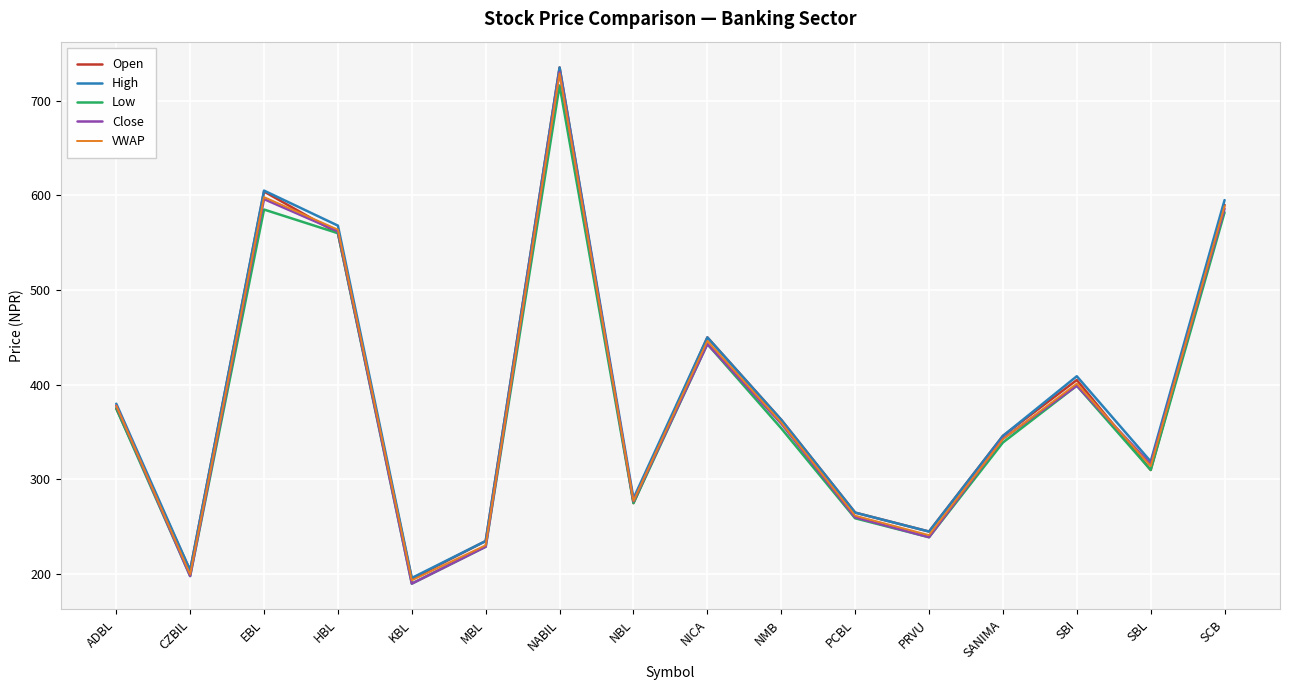

What is the sum of the Close values at KBL and SANIMA?

533.0